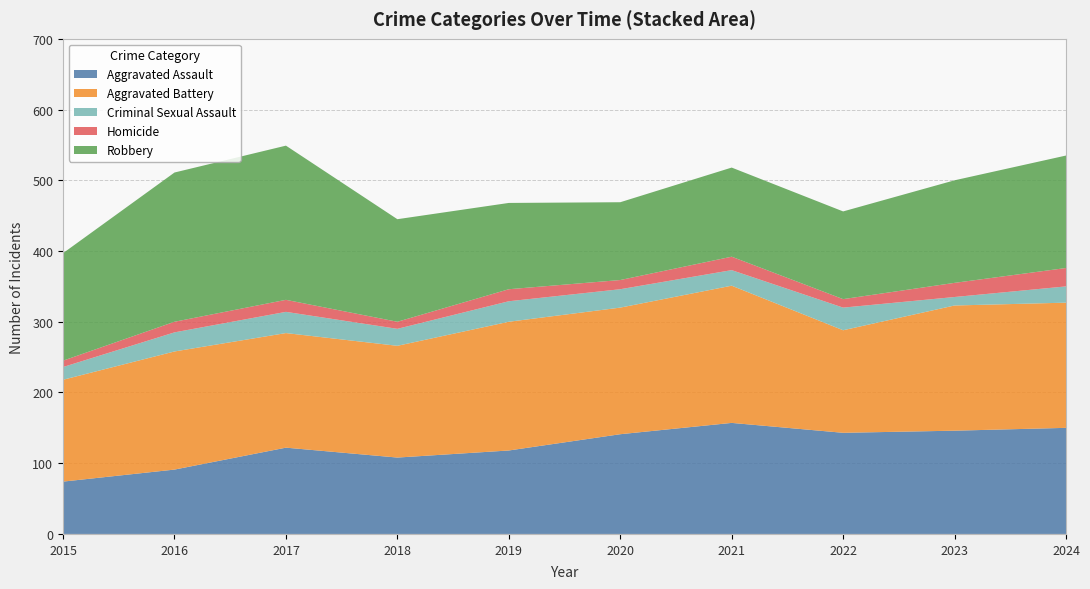

Reading right to left, transcribe all the data shown in this chart.

Aggravated Assault: 150	146	143	157	141	118	108	122	91	74
Aggravated Battery: 177	177	145	194	179	182	158	162	167	144
Criminal Sexual Assault: 23	12	32	22	26	29	24	30	27	18
Homicide: 26	20	12	19	13	17	10	17	15	9
Robbery: 159	145	124	126	110	122	145	218	211	152